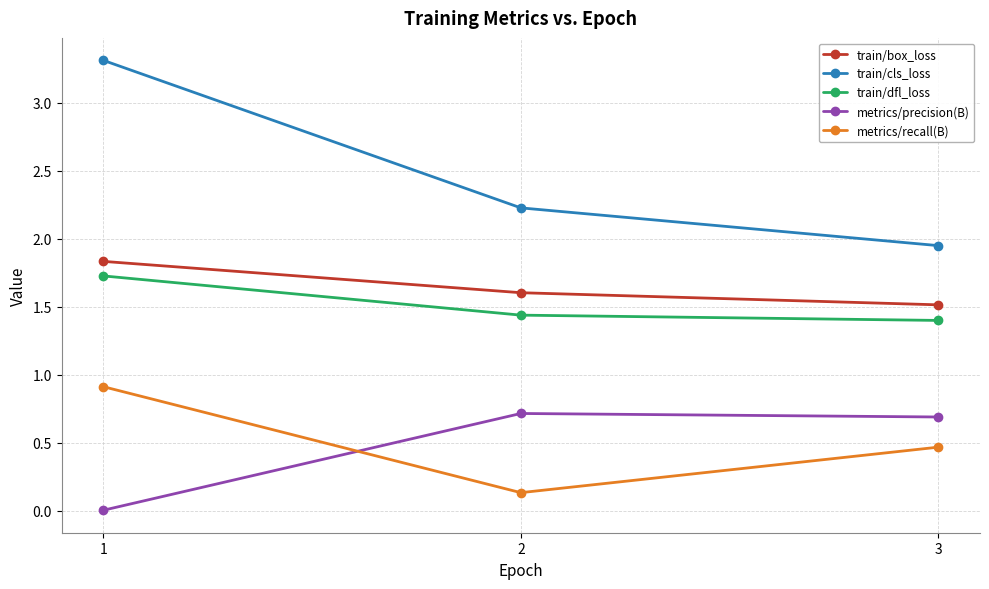

The value of train/cls_loss at 1 is 3.3. True or false?

True